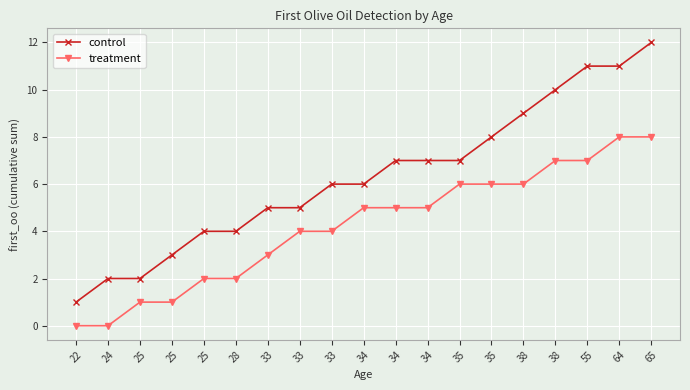

What is the value of the control point at the 4th from the left?

2